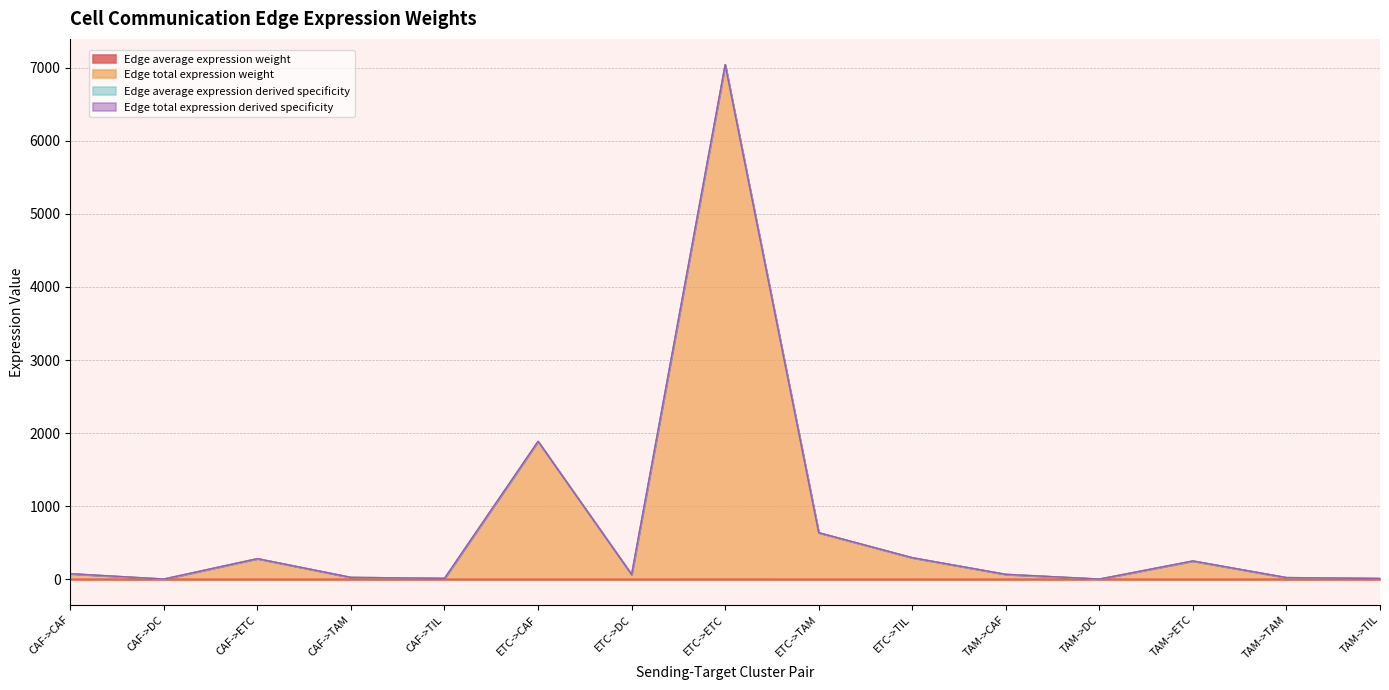

Is the value of Edge average expression weight at CAF->ETC greater than the value of Edge total expression derived specificity at CAF->TAM?

No